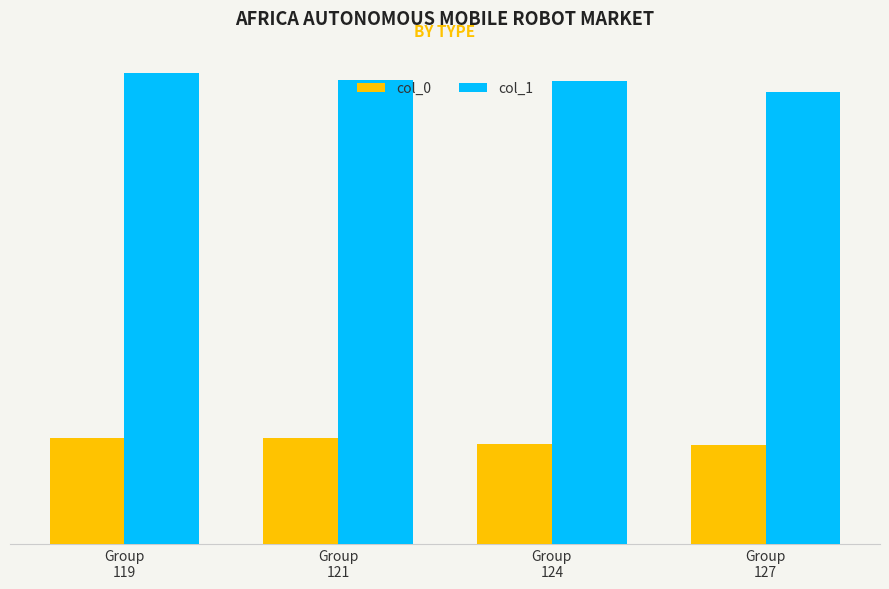

The col_0 series shows 150.9 at Group
121. True or false?

False